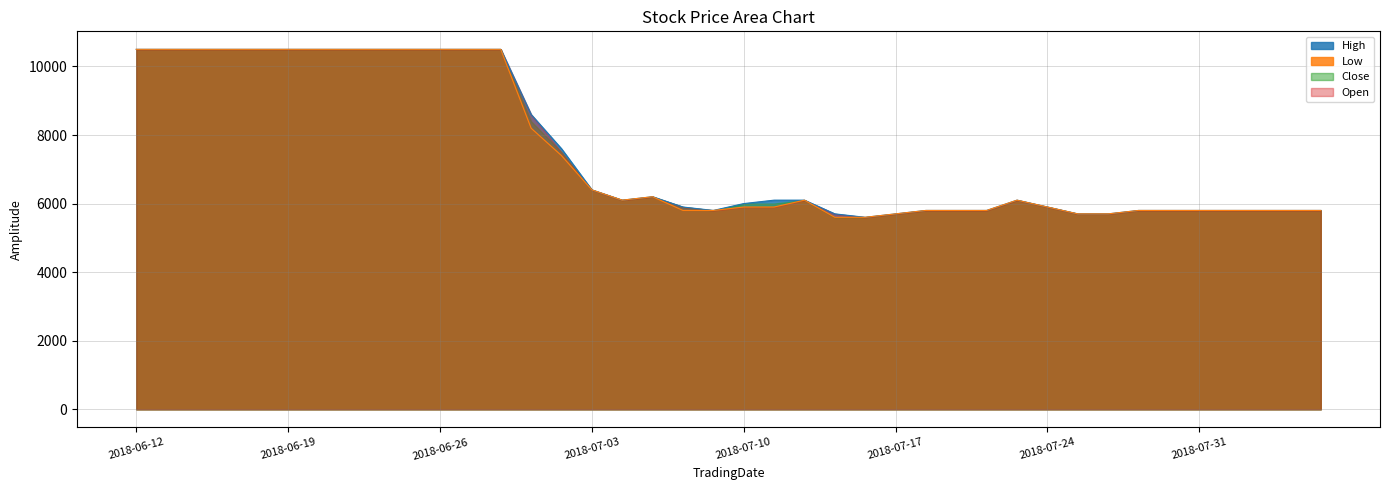

Which series has the widest spread of values?

High